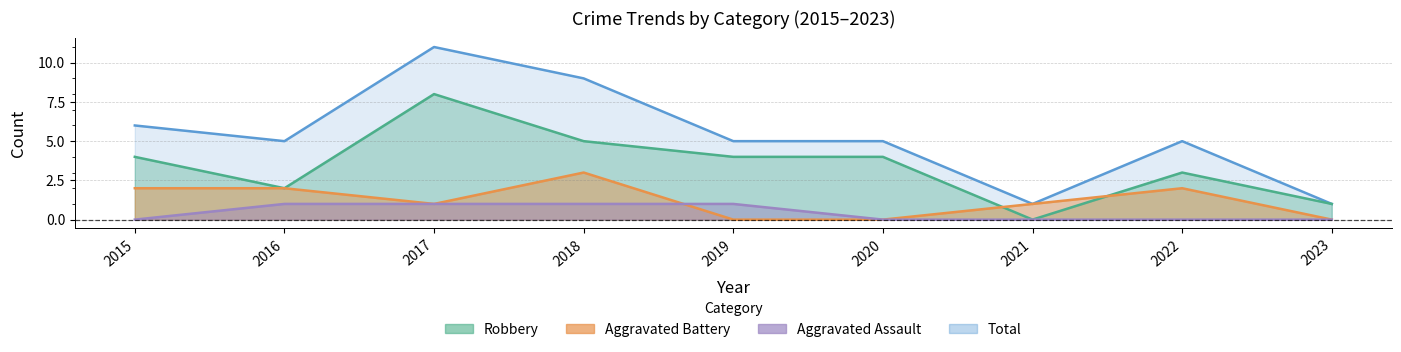

Is it true that Aggravated Battery equals 1 at 2021?

True